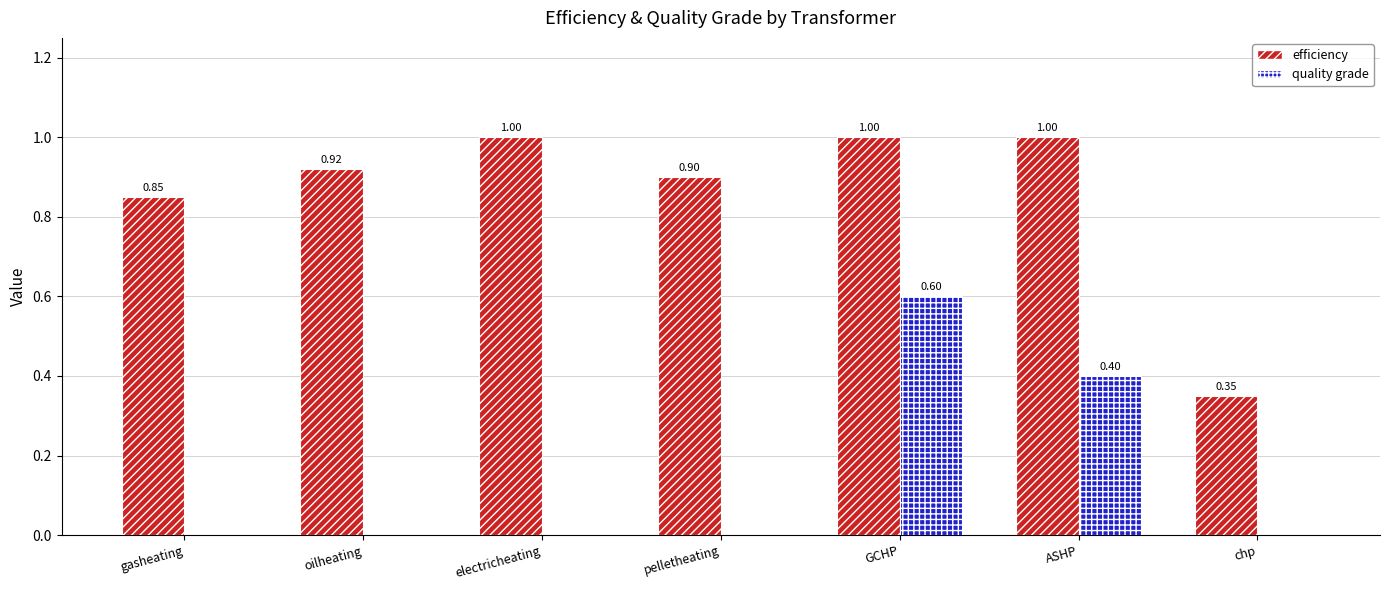

At which category is the sum across all series the highest?

GCHP